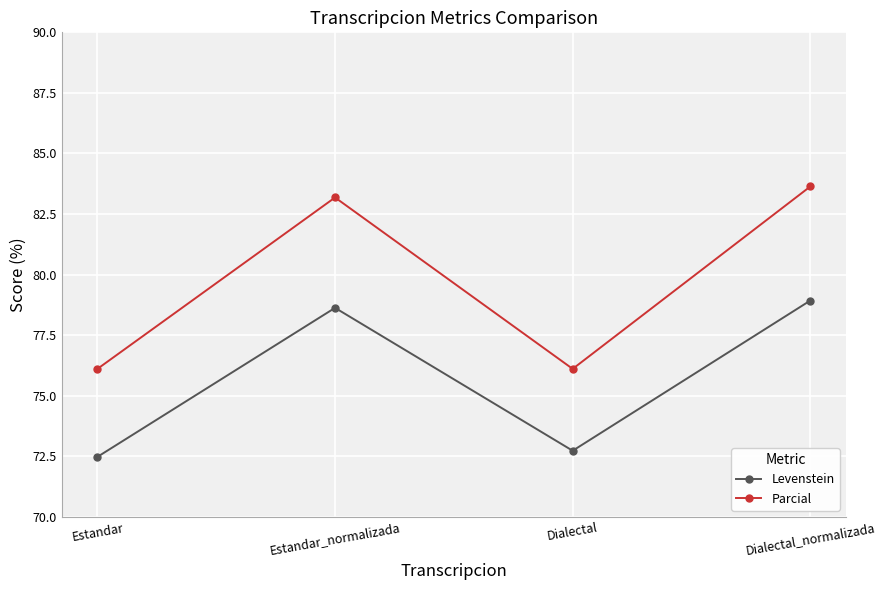

Reading left to right, transcribe all the data shown in this chart.

Levenstein: 72.5	78.6	72.7	78.9
Parcial: 76.1	83.2	76.1	83.6